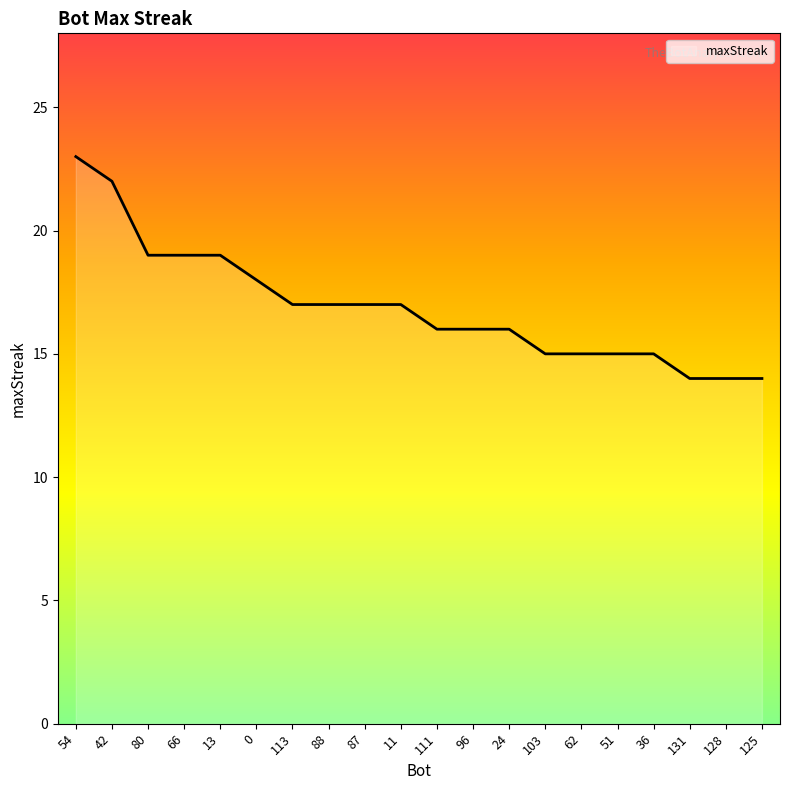

What value does the data have at 103?

15